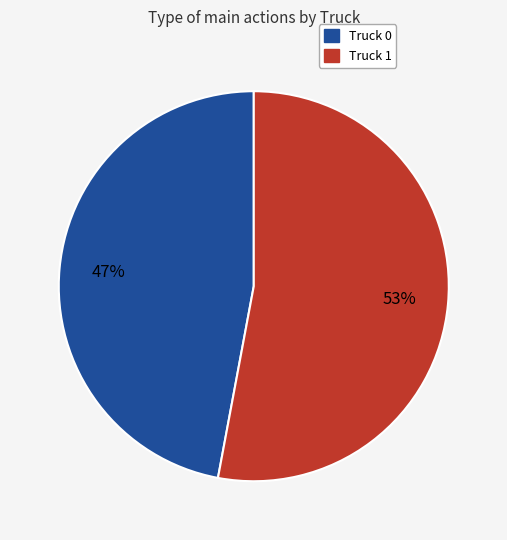

How many segments does this pie chart have?

2